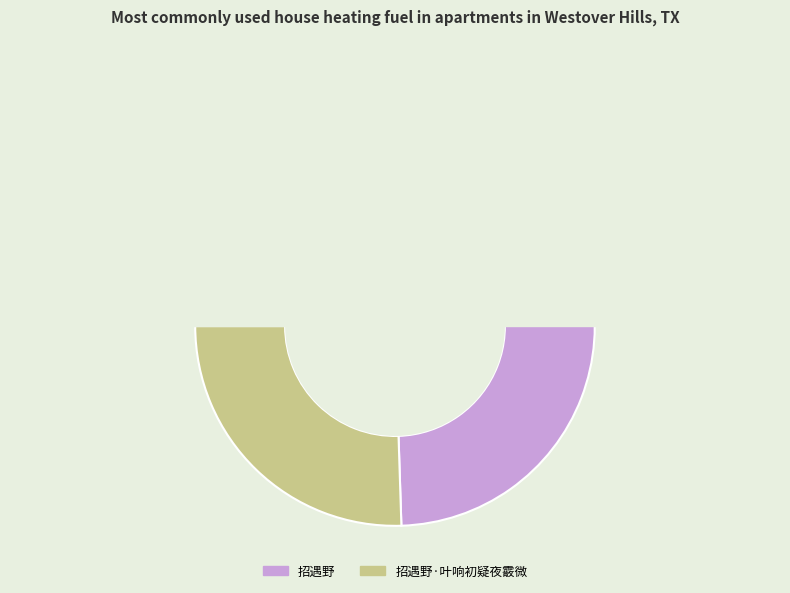

Is there any slice that represents more than half of the pie?

Yes